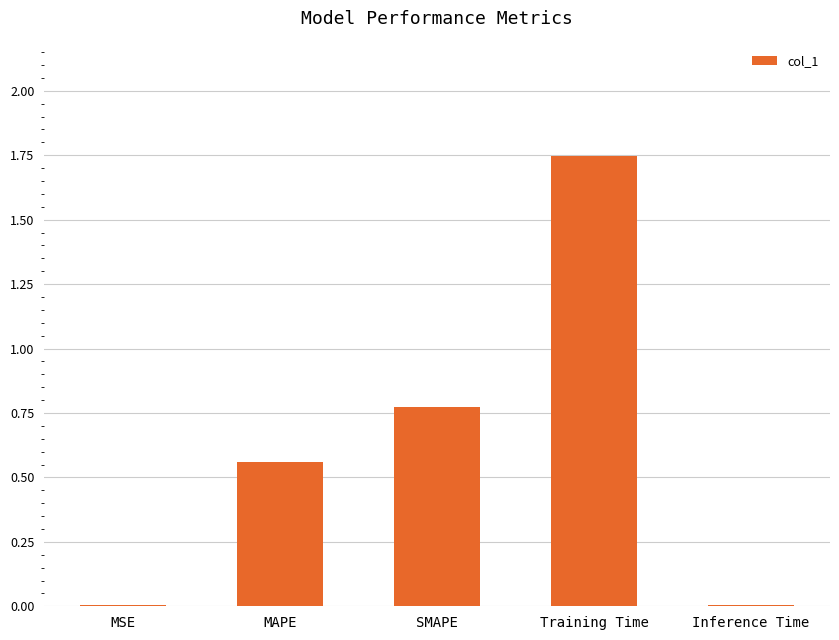

The chart shows a value of 0.6 at Training Time. True or false?

False